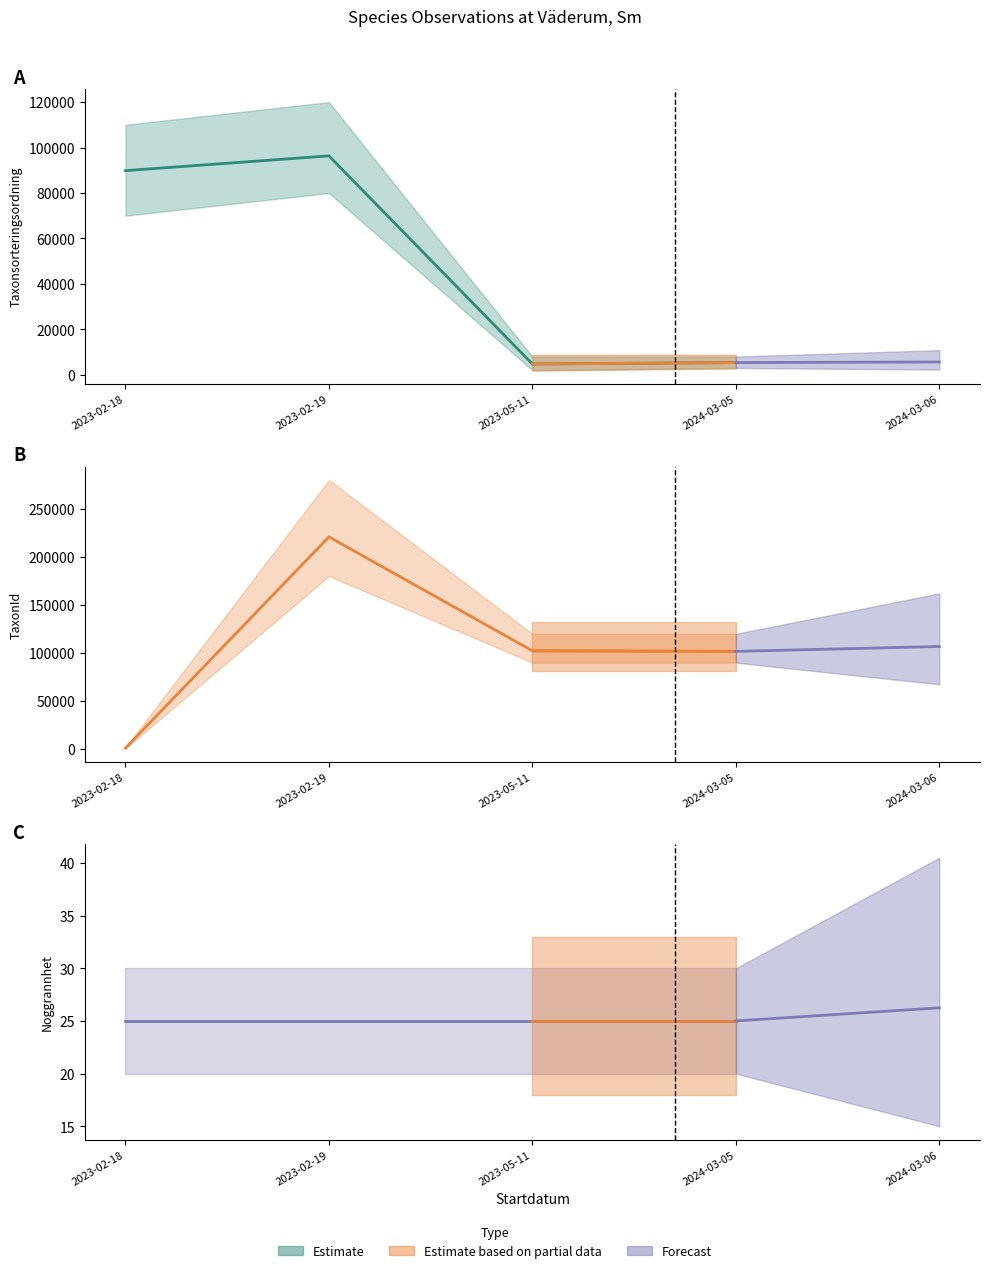

How many categories are shown in the chart?

4